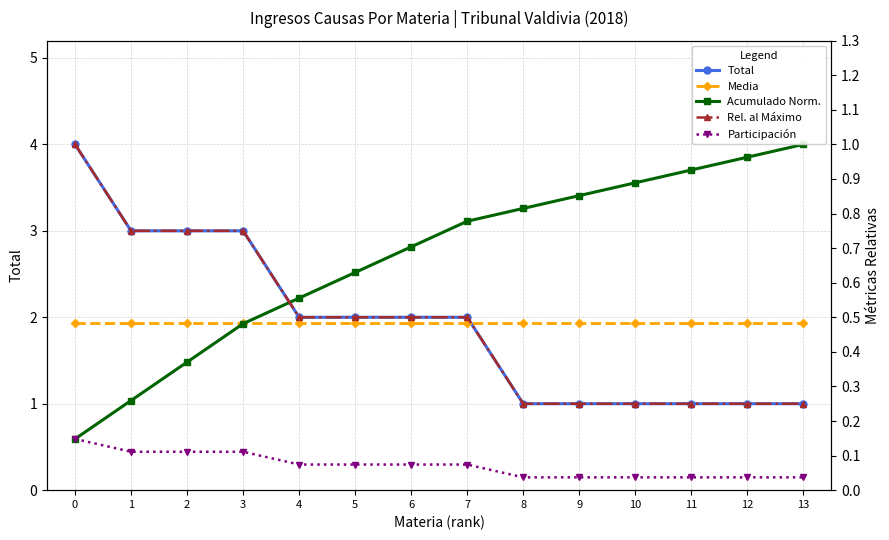

Reading left to right, transcribe all the data shown in this chart.

Total: 0=4.0	1=3.0	2=3.0	3=3.0	4=2.0	5=2.0	6=2.0	7=2.0	8=1.0	9=1.0	10=1.0	11=1.0	12=1.0	13=1.0
Media: 0=1.9	1=1.9	2=1.9	3=1.9	4=1.9	5=1.9	6=1.9	7=1.9	8=1.9	9=1.9	10=1.9	11=1.9	12=1.9	13=1.9
Acumulado Norm.: 0=0.1	1=0.3	2=0.4	3=0.5	4=0.6	5=0.6	6=0.7	7=0.8	8=0.8	9=0.9	10=0.9	11=0.9	12=1.0	13=1.0
Rel. al Máximo: 0=1.0	1=0.8	2=0.8	3=0.8	4=0.5	5=0.5	6=0.5	7=0.5	8=0.2	9=0.2	10=0.2	11=0.2	12=0.2	13=0.2
Participación: 0=0.1	1=0.1	2=0.1	3=0.1	4=0.1	5=0.1	6=0.1	7=0.1	8=0.0	9=0.0	10=0.0	11=0.0	12=0.0	13=0.0